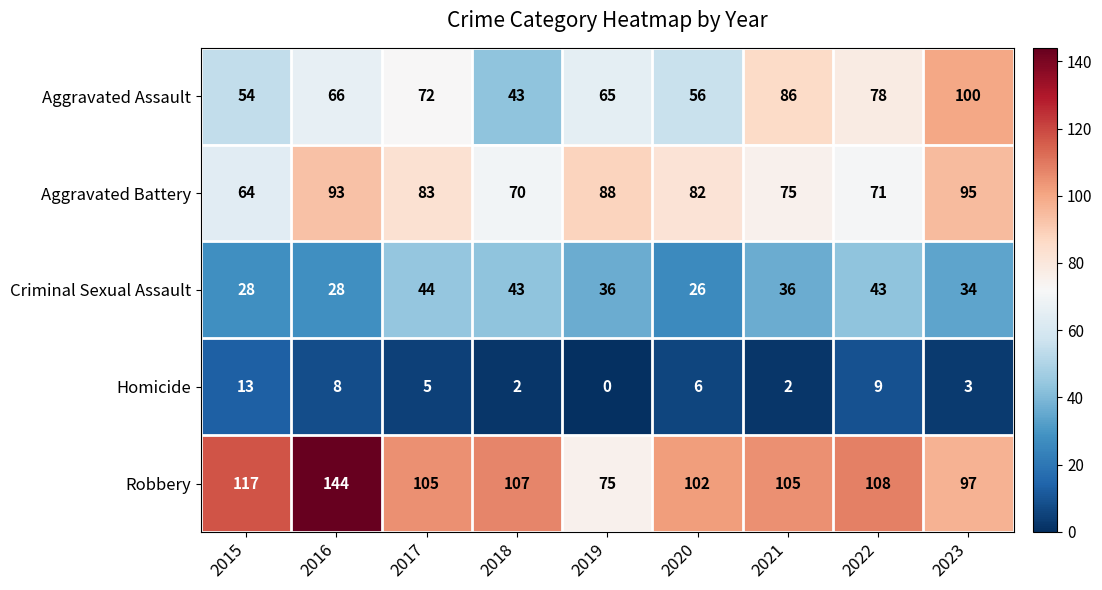

Is it true that Criminal Sexual Assault equals 28 at 2016?

True